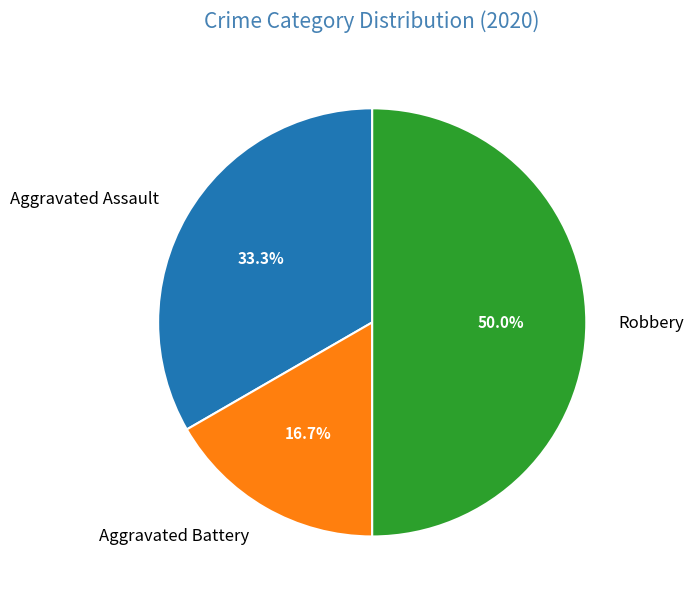

How many slices are in this pie chart?

3